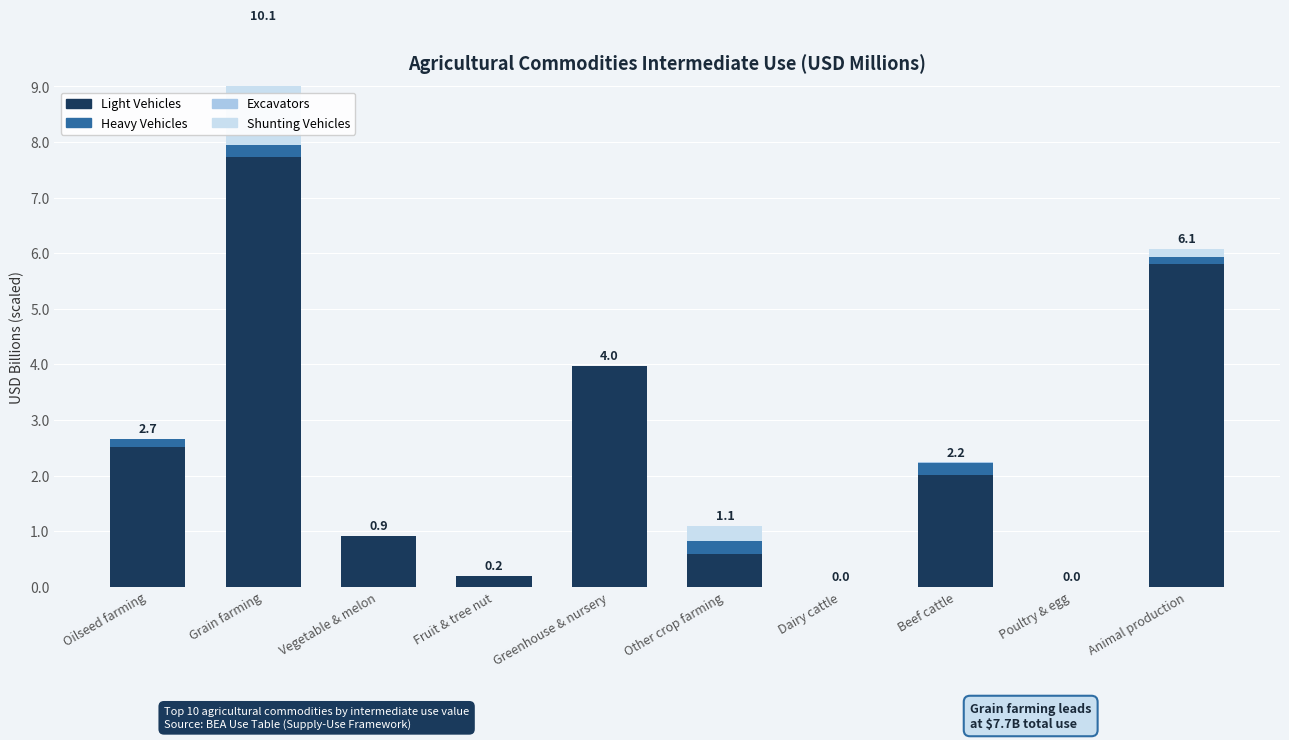

What is the maximum value for Excavators?

4